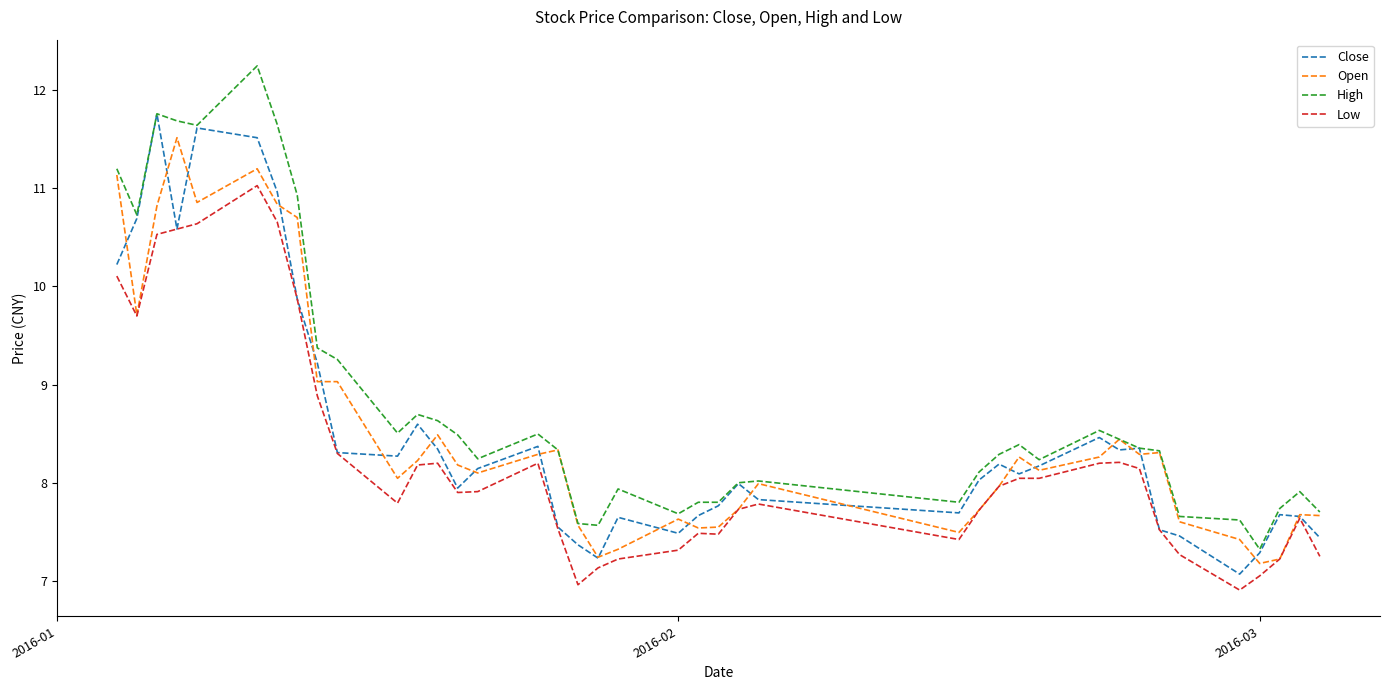

Rank the series by their maximum value, from lowest to highest.

Low, Open, Close, High